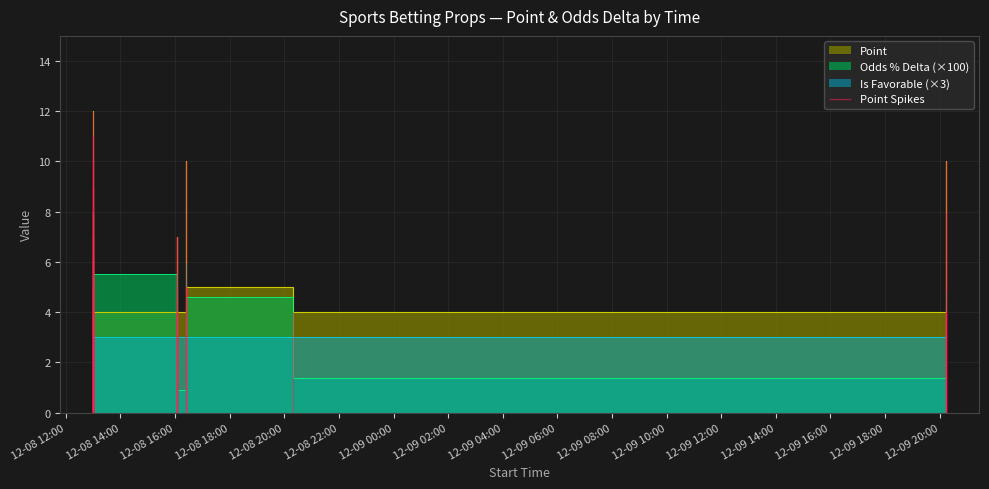

What is the difference between the second highest and second lowest values in the Point series?

7.0